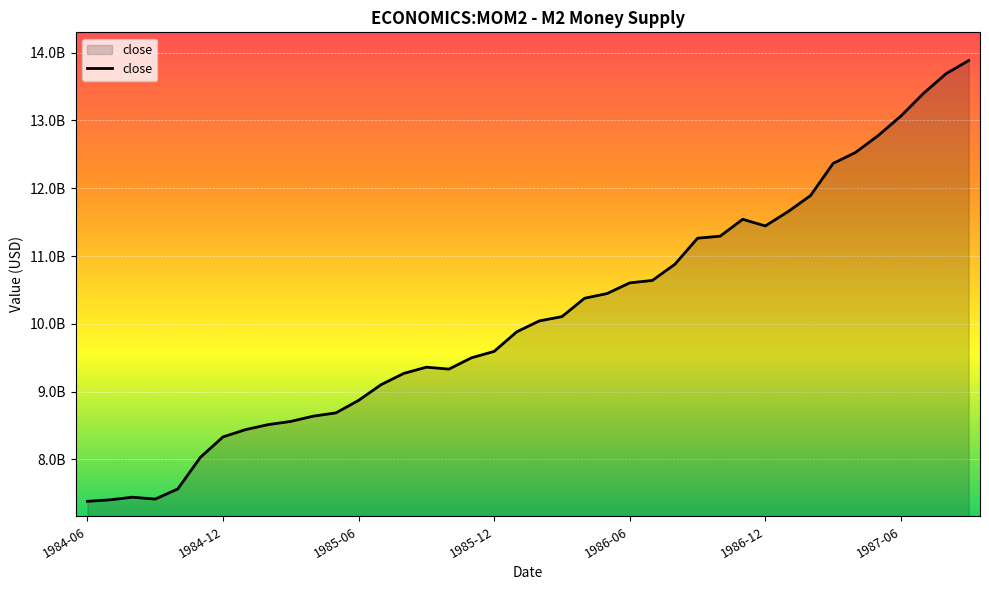

What is the maximum value shown in the chart?

13884000000